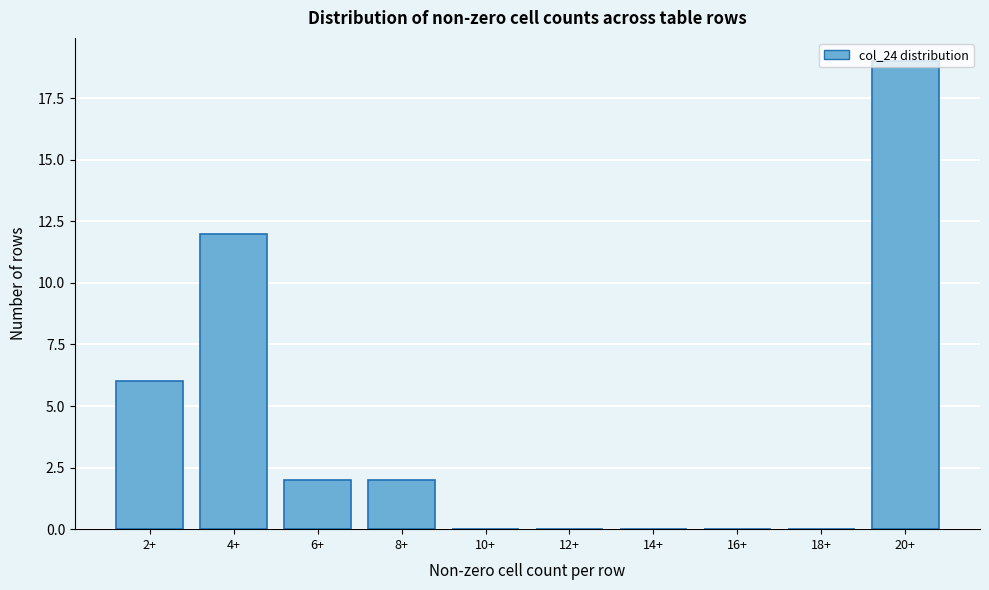

What is the sum of all values?

41